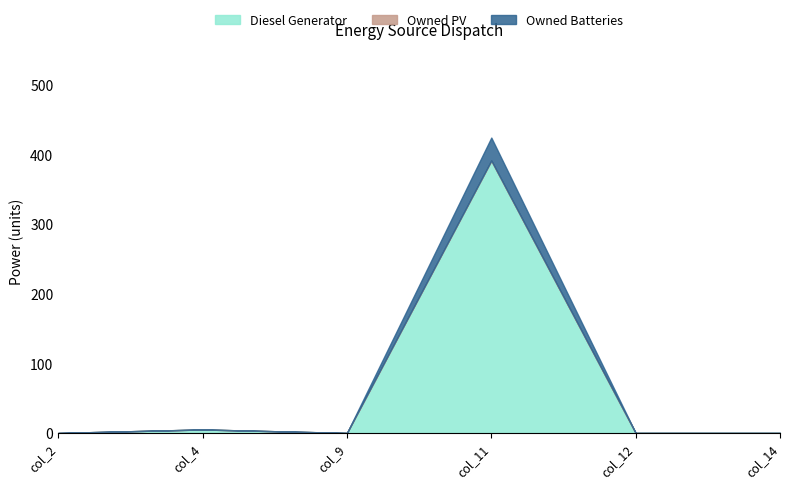

Rank the categories by Diesel Generator value from lowest to highest.

col_2, col_9, col_12, col_14, col_4, col_11